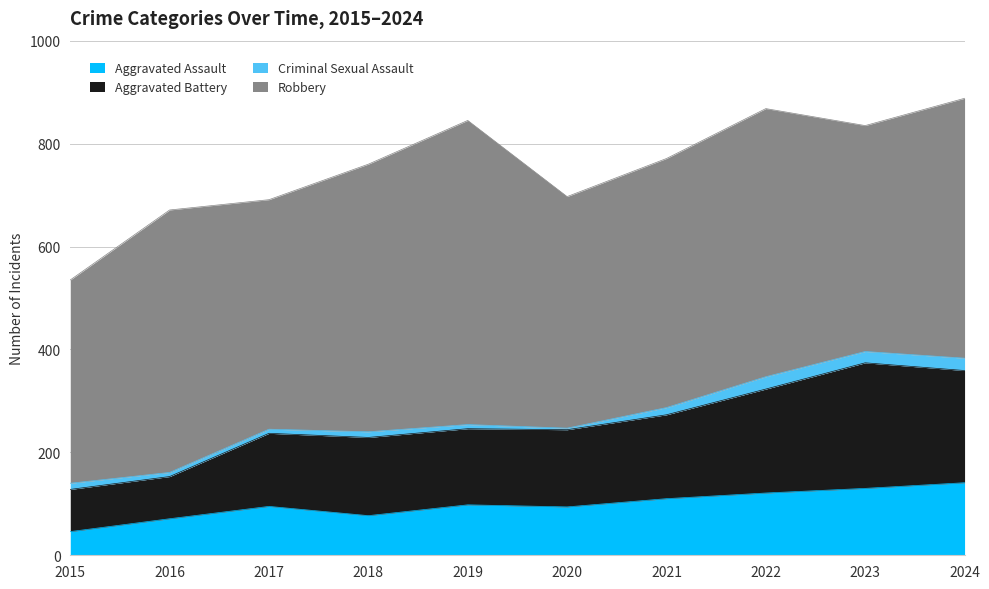

Between 2015 and 2023, which series saw the biggest shift?

Aggravated Battery